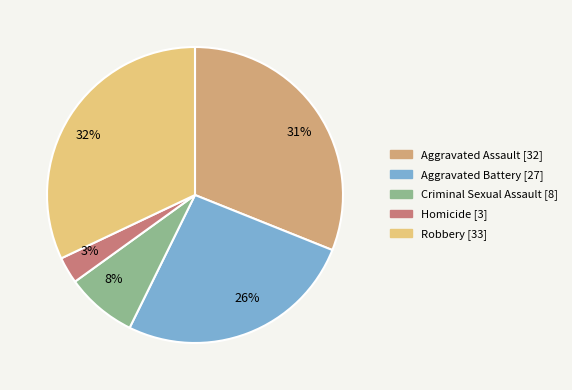

Do 26% and 3% together represent more than half of the pie?

No